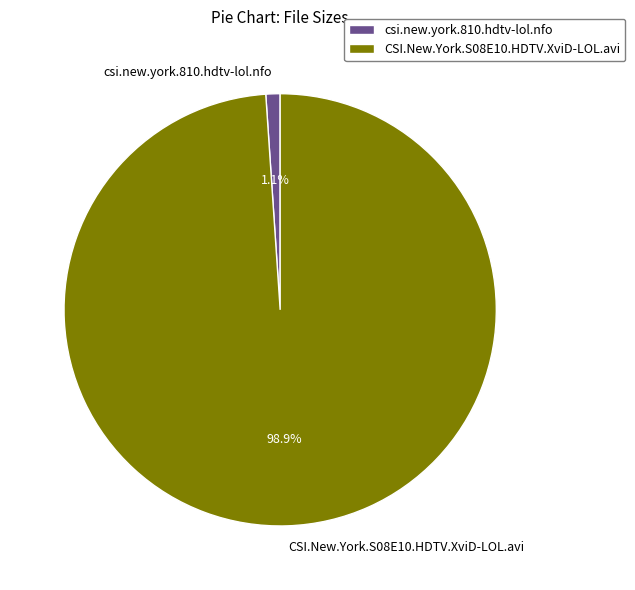

Do csi.new.york.810.hdtv-lol.nfo and CSI.New.York.S08E10.HDTV.XviD-LOL.avi together represent more than half of the pie?

Yes